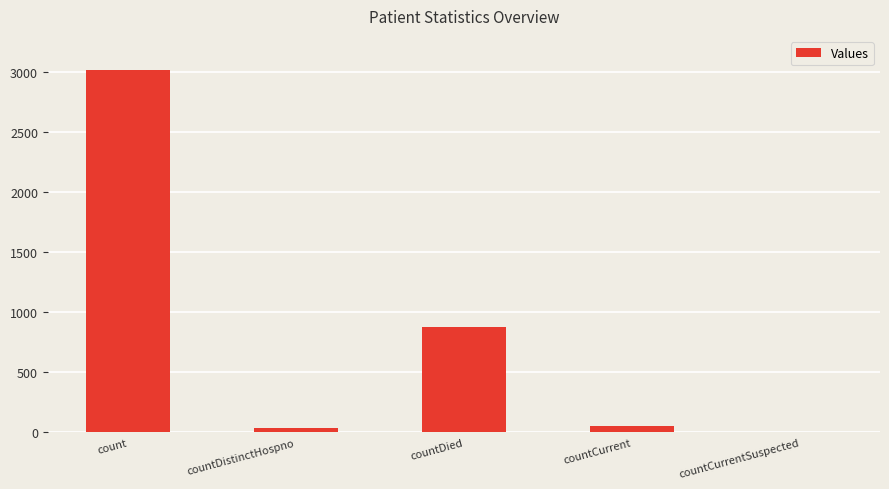

Reading left to right, extract all data points from this chart.

3015	33	880	55	0